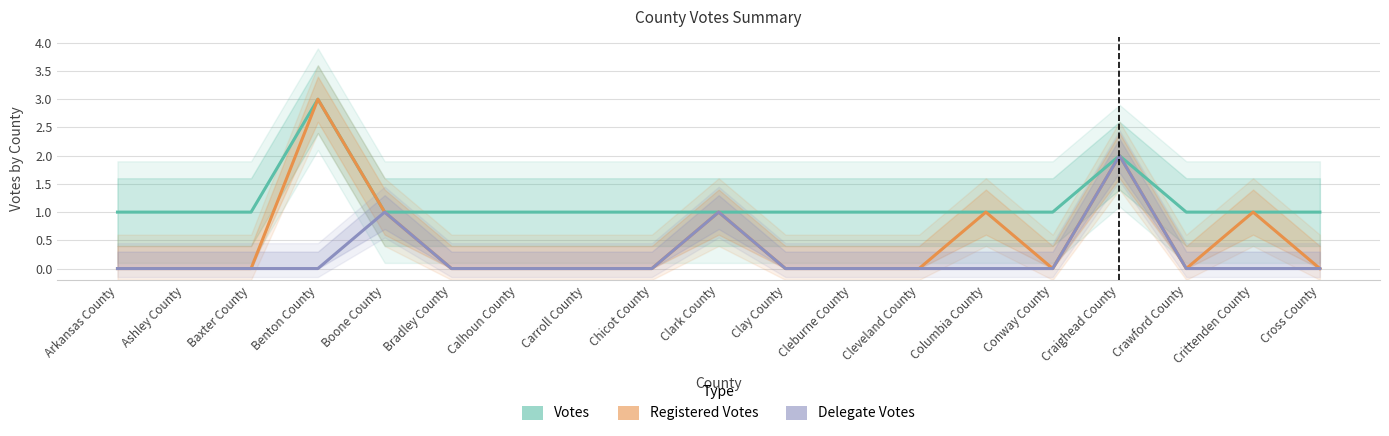

What is the label of the 6th point from the left?

Bradley County